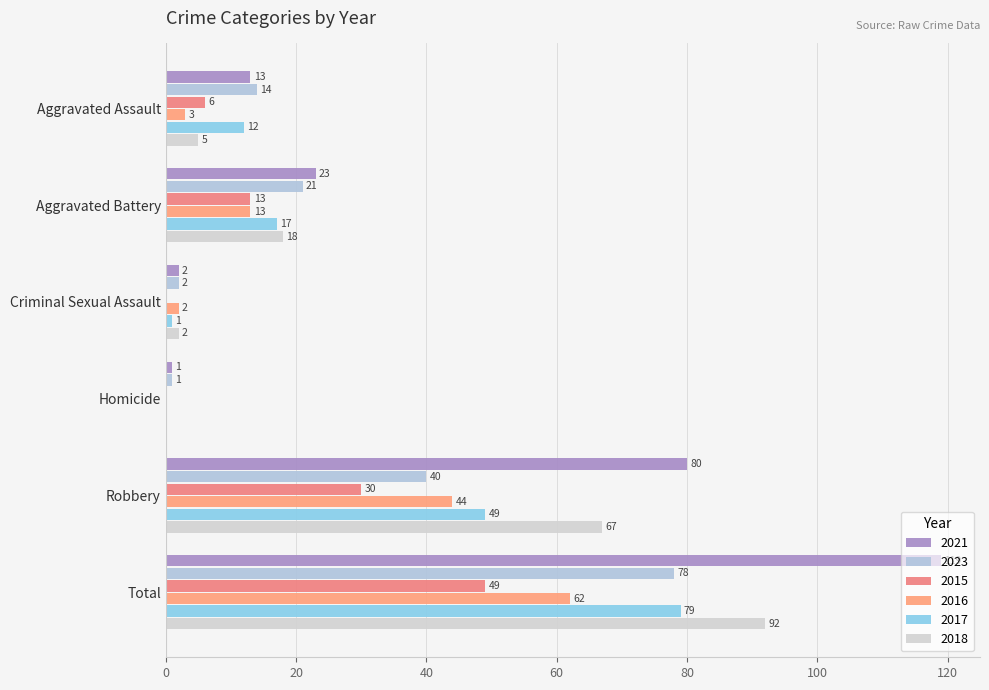

Which series has the widest spread of values?

2021